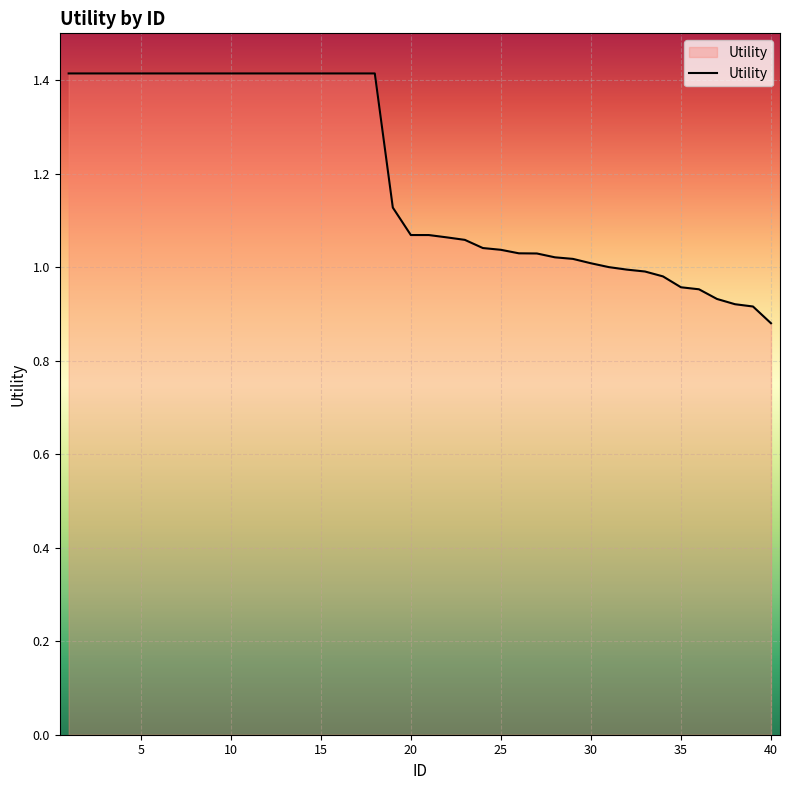

What is the difference between the maximum and minimum values?

0.5